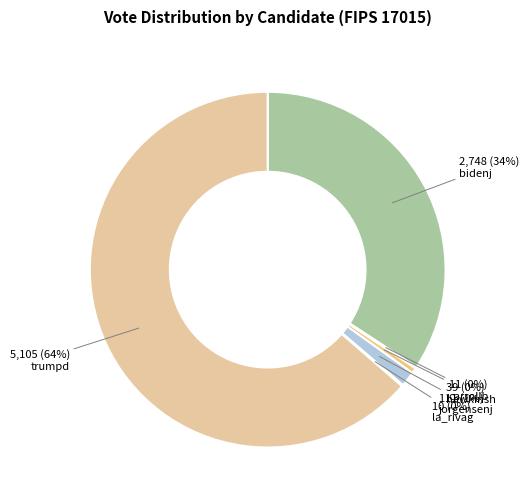

What percentage is the bidenj slice, to the nearest percent?

34%